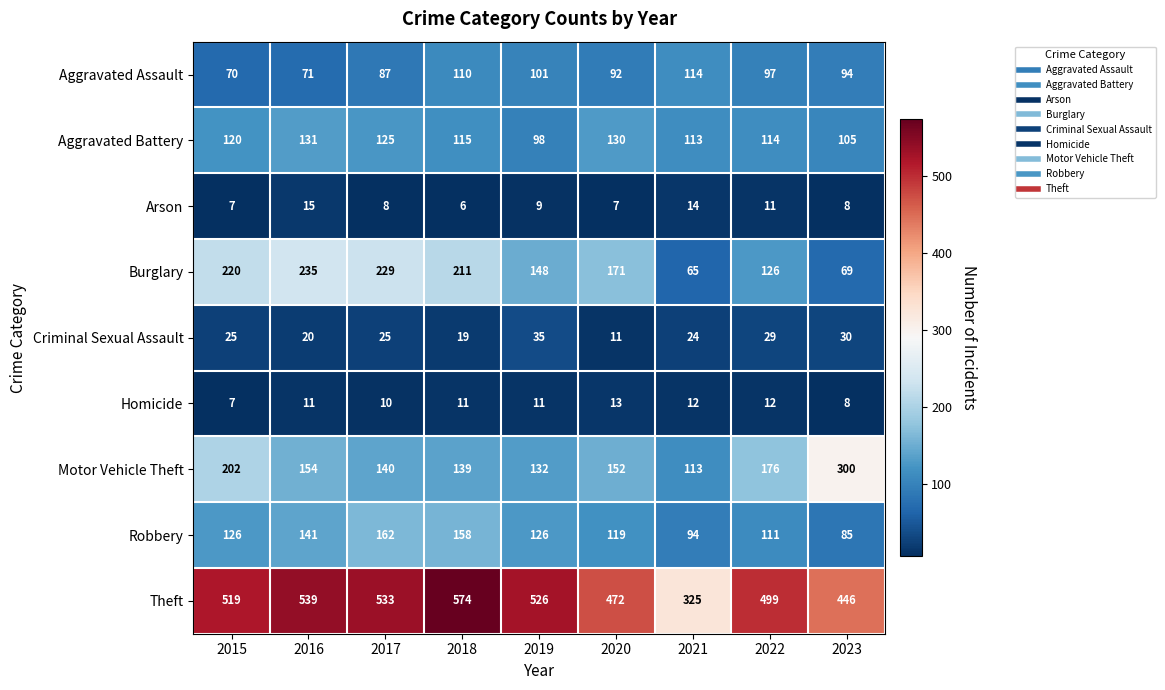

At which category is the sum across all series the highest?

2018